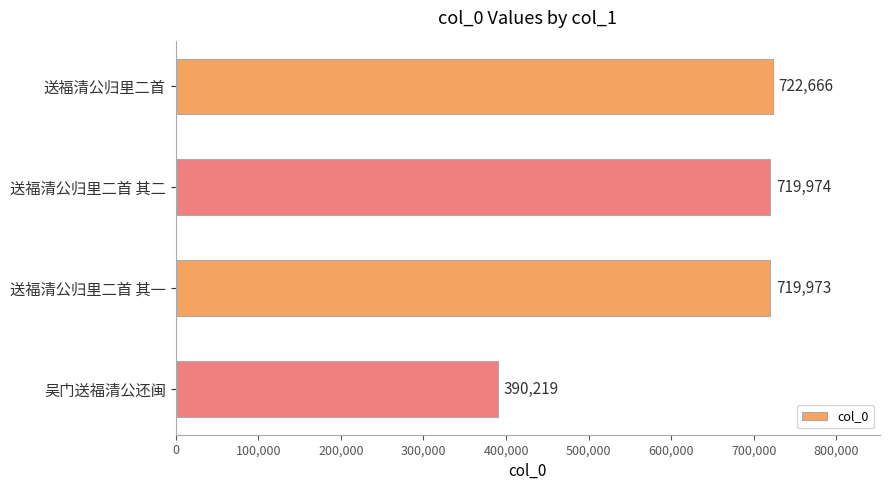

What is the difference between the second highest and minimum values?

329755